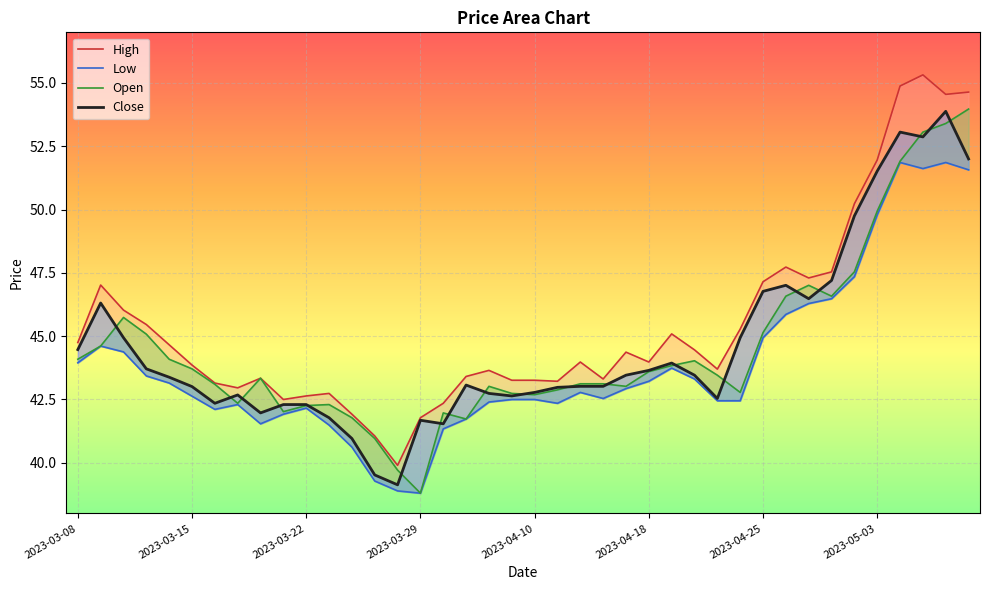

At which label does Open reach its peak?

2023-05-09